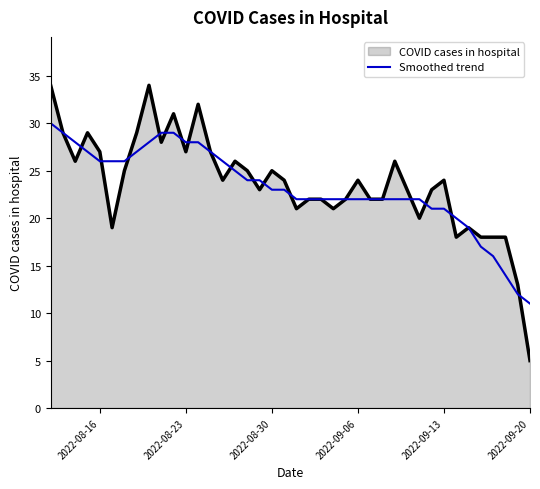

Which series has the widest spread of values?

COVID cases in hospital